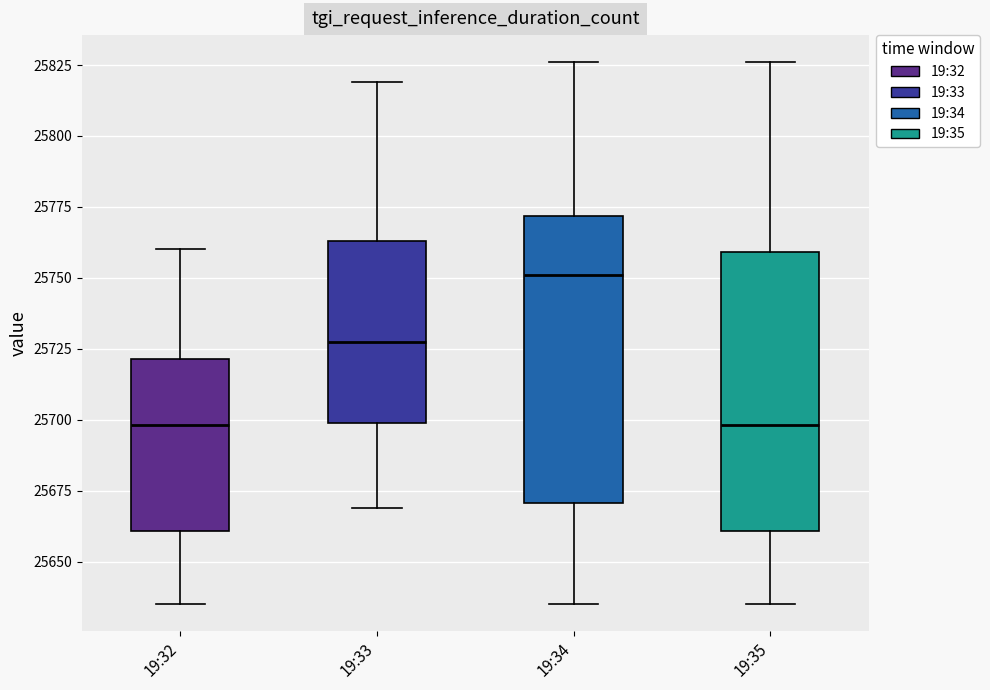

Which box has the highest median line?

19:34